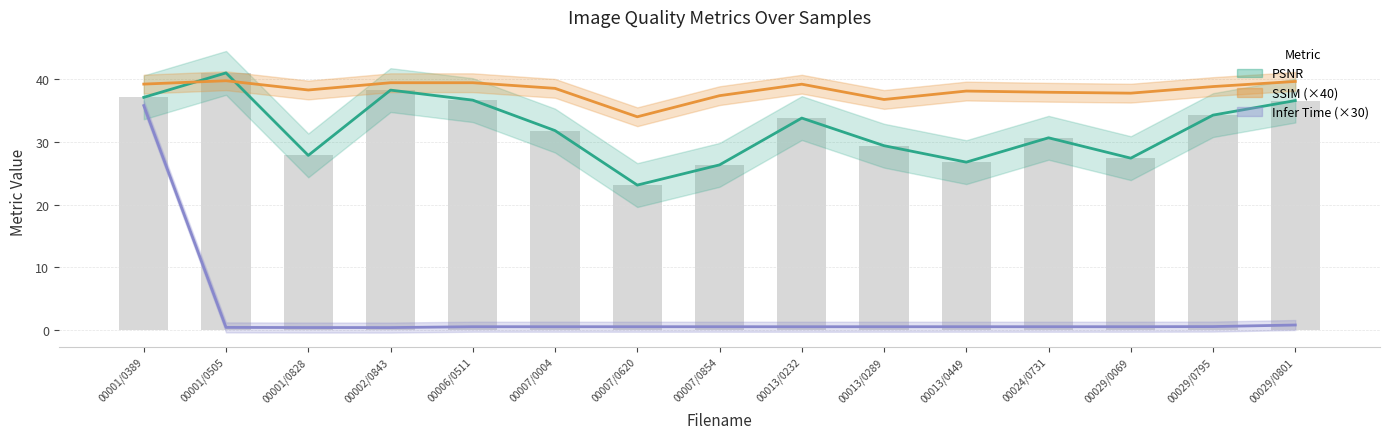

List the series in order of their peak value, lowest first.

Inference Time(s), SSIM, PSNR